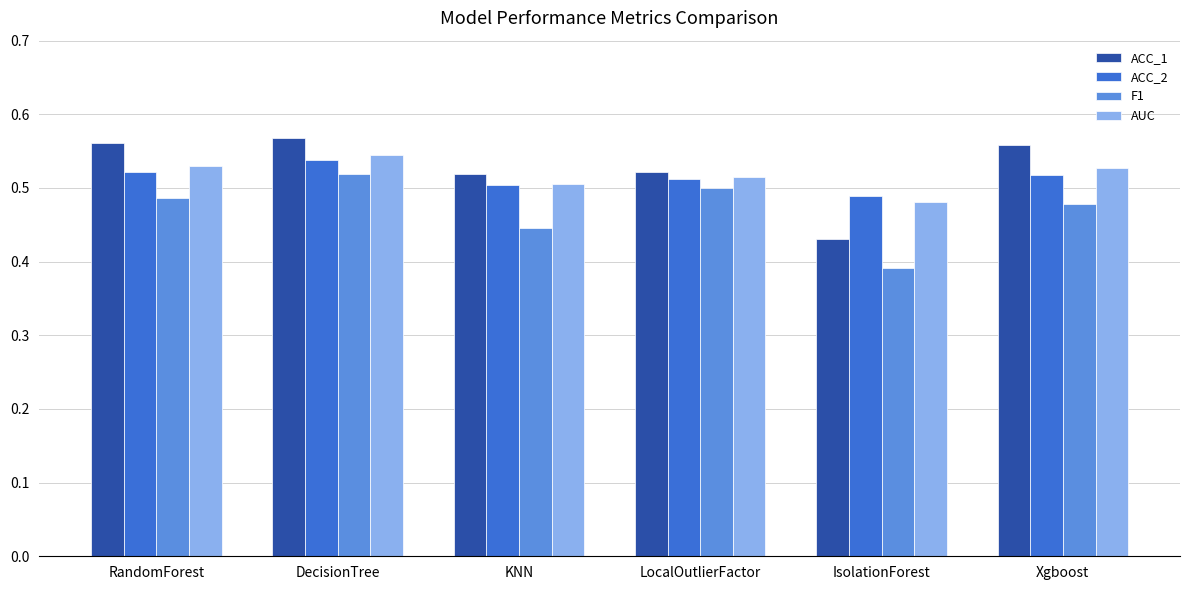

Which category has the highest value in the ACC_1 series?

DecisionTree